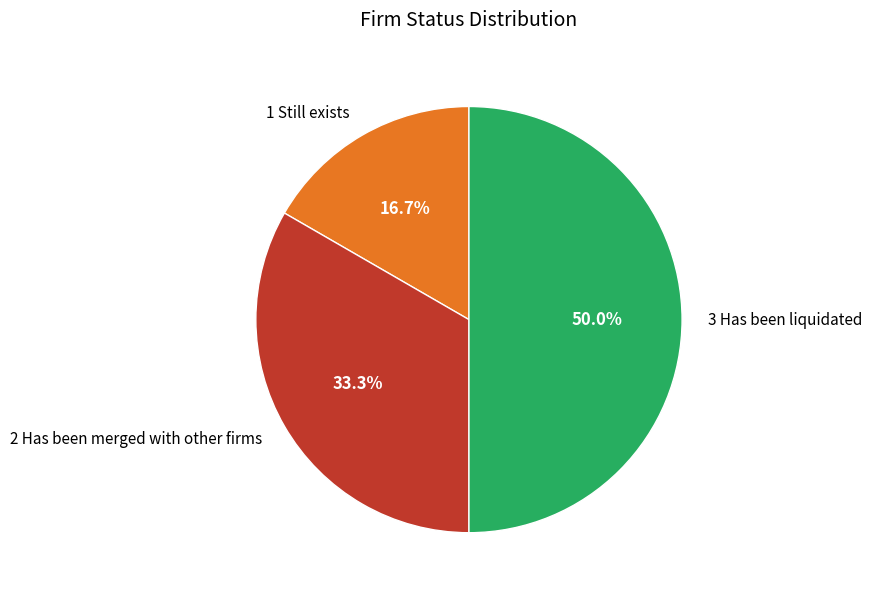

Is it true that 1 Still exists is 3% of the pie?

False